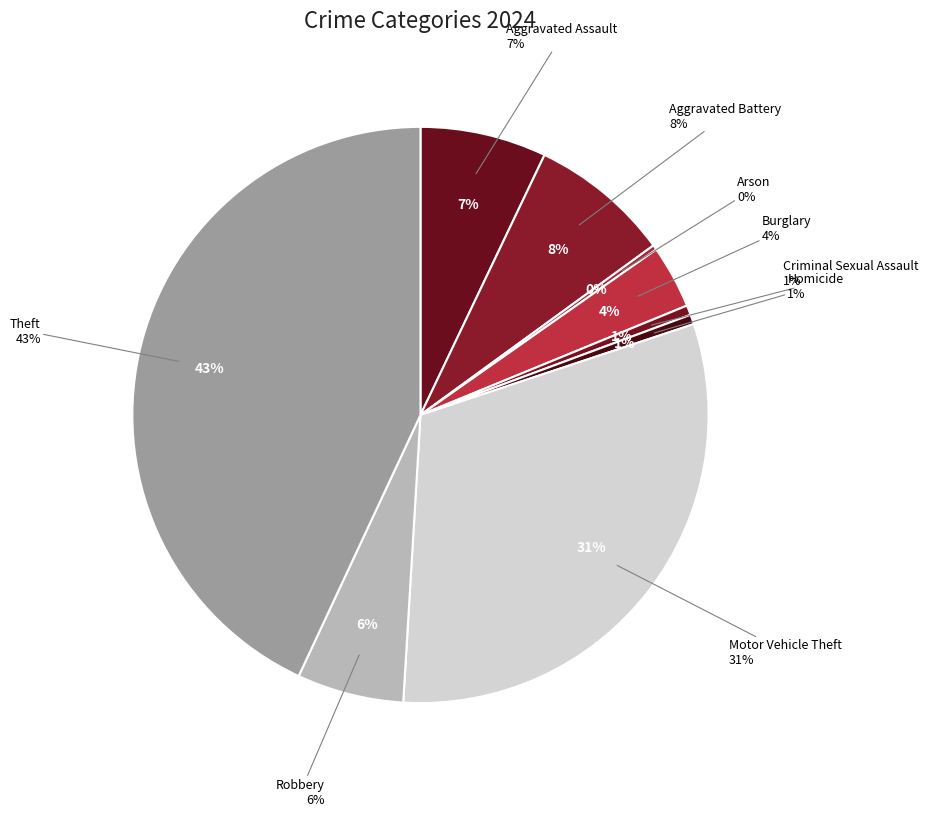

Rank the categories by value from lowest to highest.

Arson, Criminal Sexual Assault, Homicide, Burglary, Robbery, Aggravated Assault, Aggravated Battery, Motor Vehicle Theft, Theft